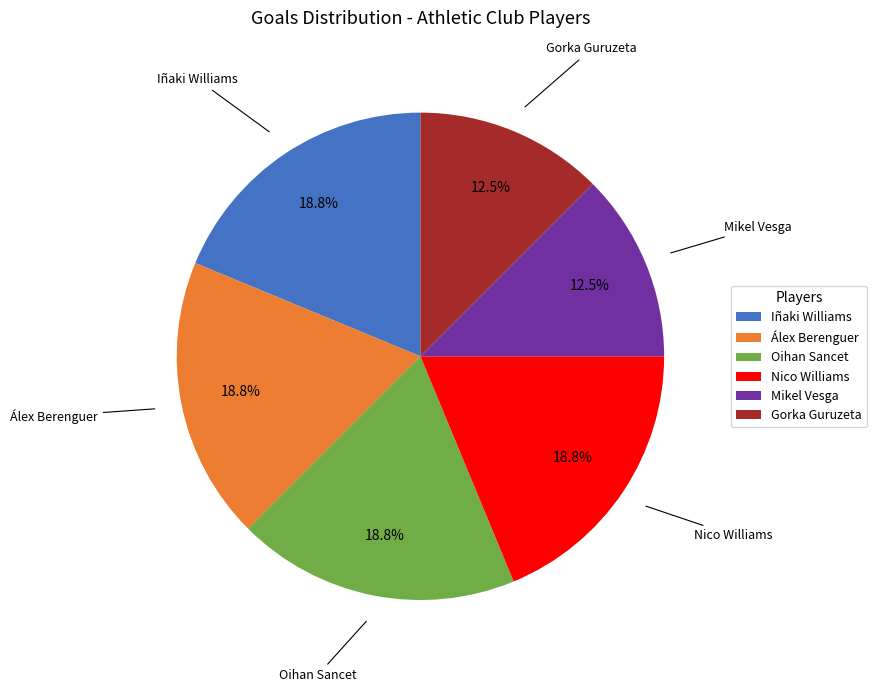

What is the ratio of the value at Mikel Vesga to the value at Iñaki Williams?

0.7